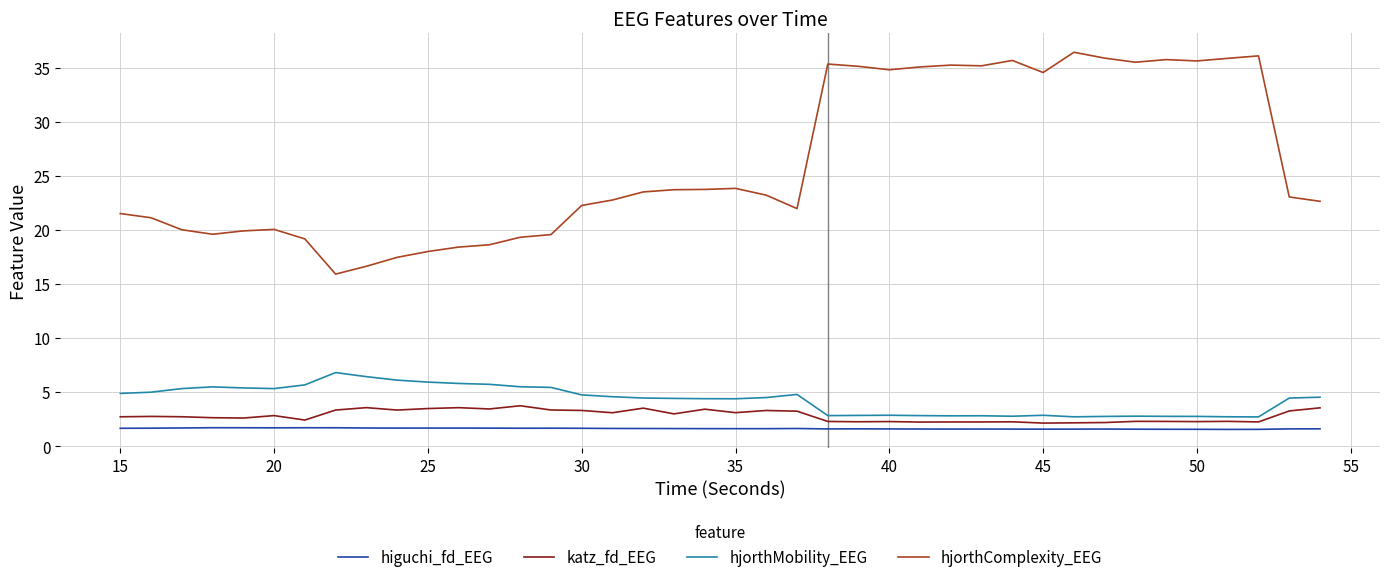

What is the difference between the second highest and second lowest values in the katz_fd_EEG series?

1.4